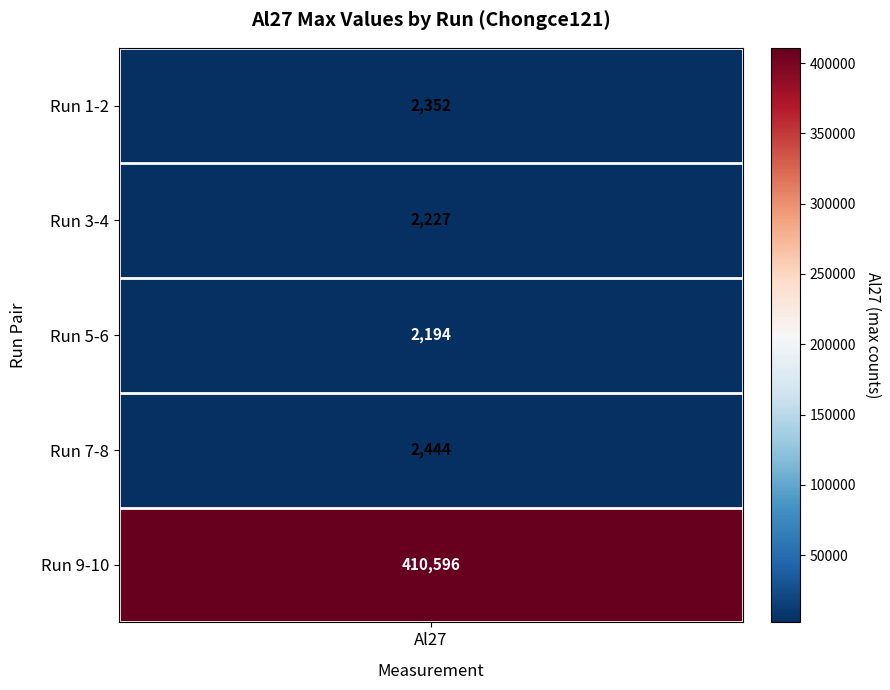

Where is 1 nearest to the value 206395?

3